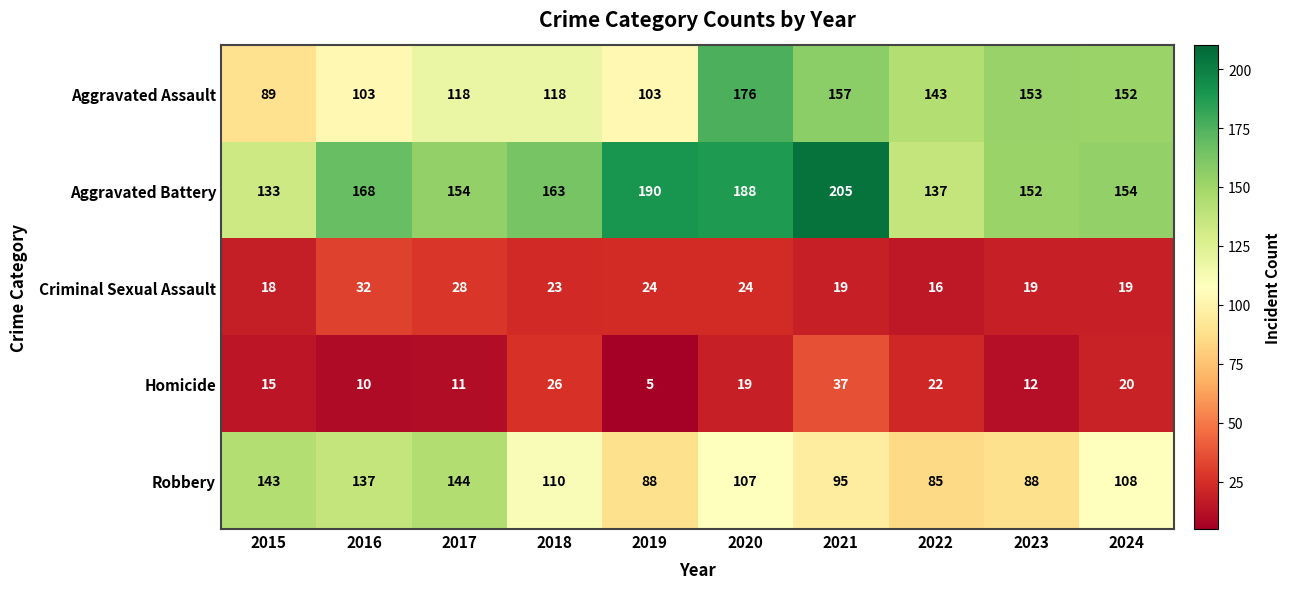

What is the difference between the maximum and minimum values in the Homicide series?

32